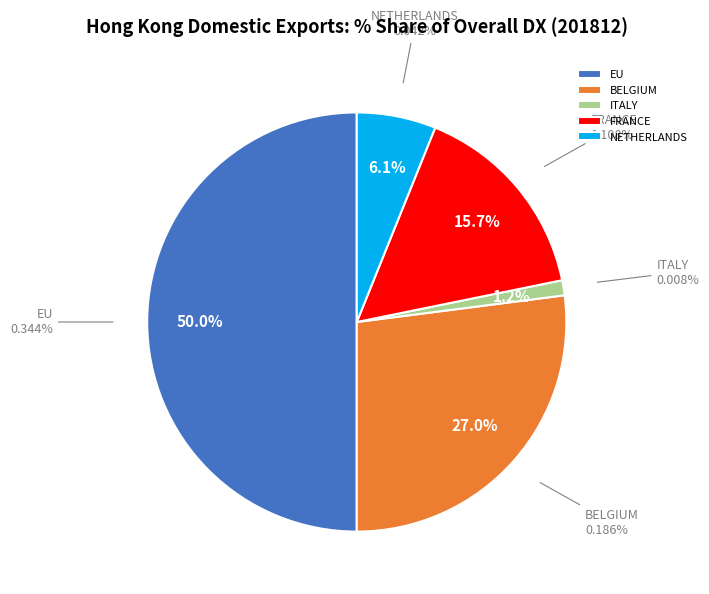

The EU slice represents 55% of the pie. True or false?

False